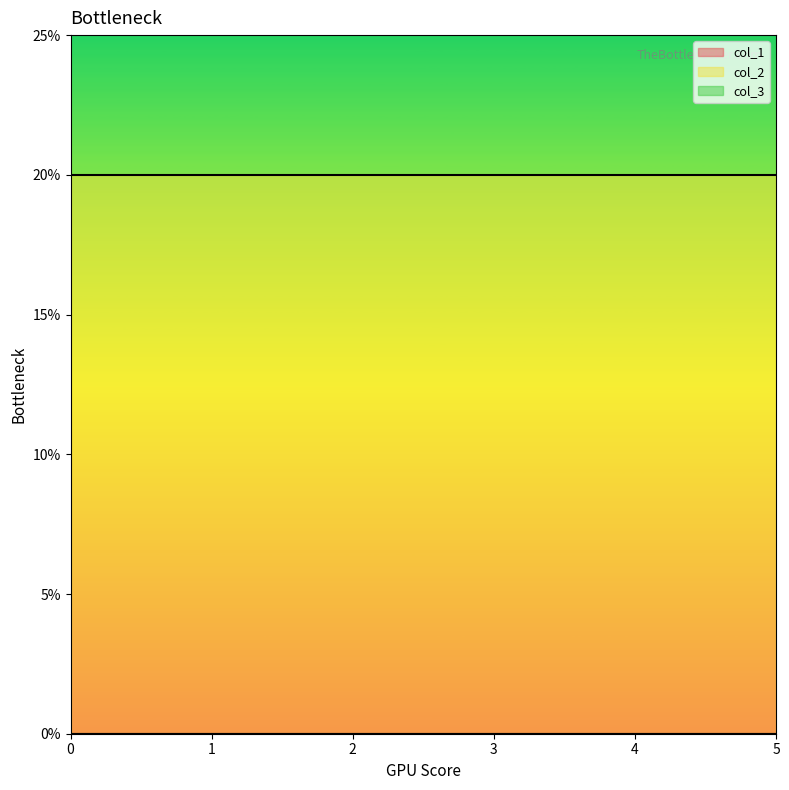

True or false: col_1 and col_3 intersect in this chart.

False